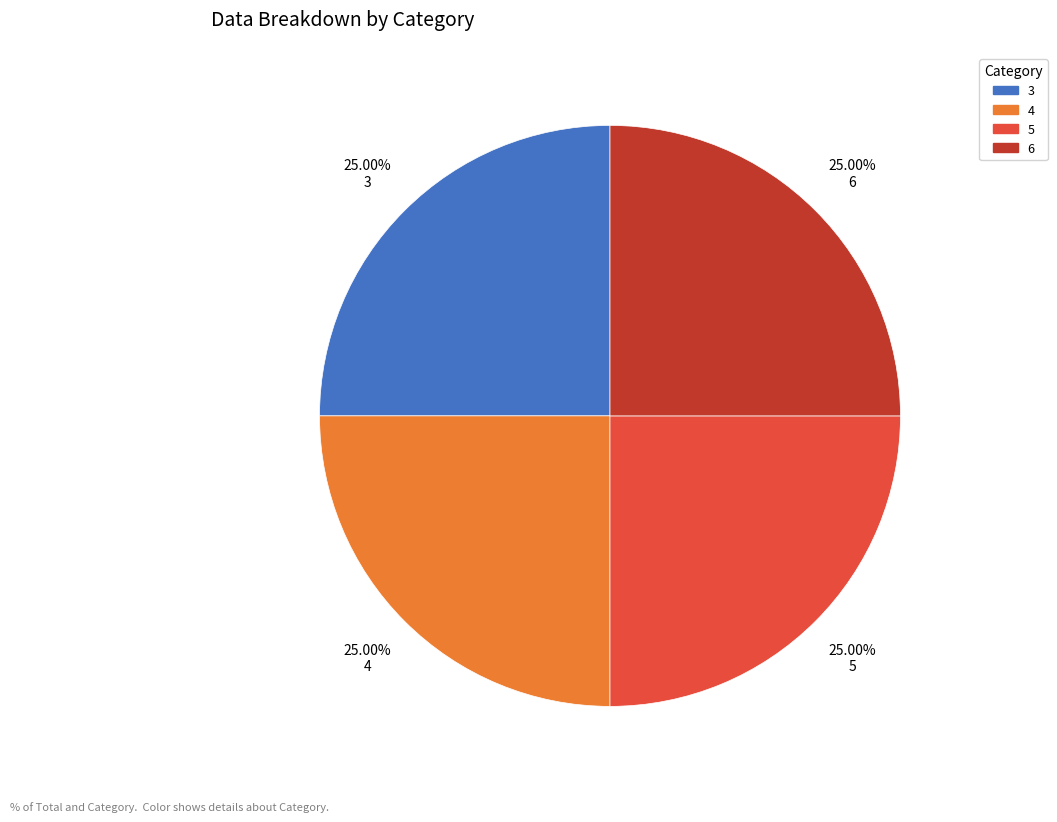

How many slices are in this pie chart?

4